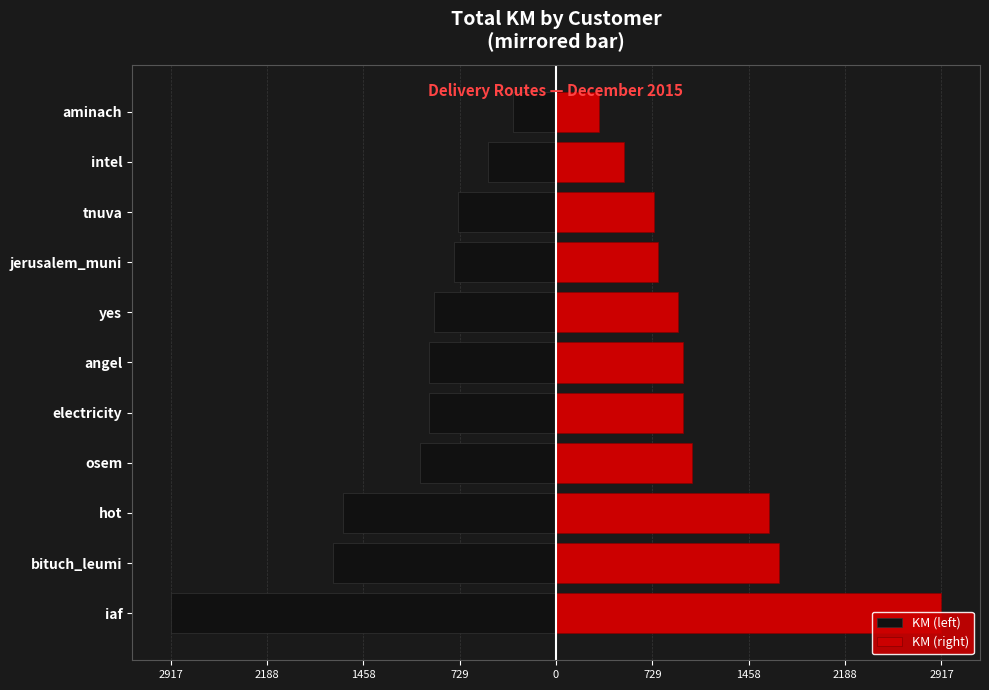

Rank the series by their average value, from lowest to highest.

KM (left), KM (right)